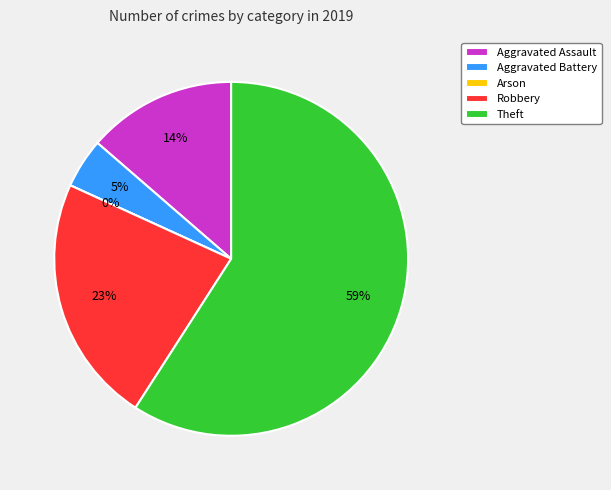

Combined, do Aggravated Battery and Theft account for over 50%?

Yes